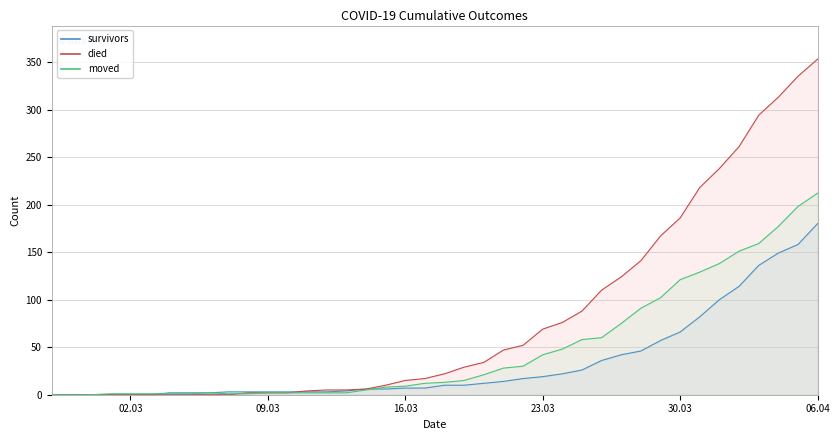

How many values in the survivors series are below 10?

20